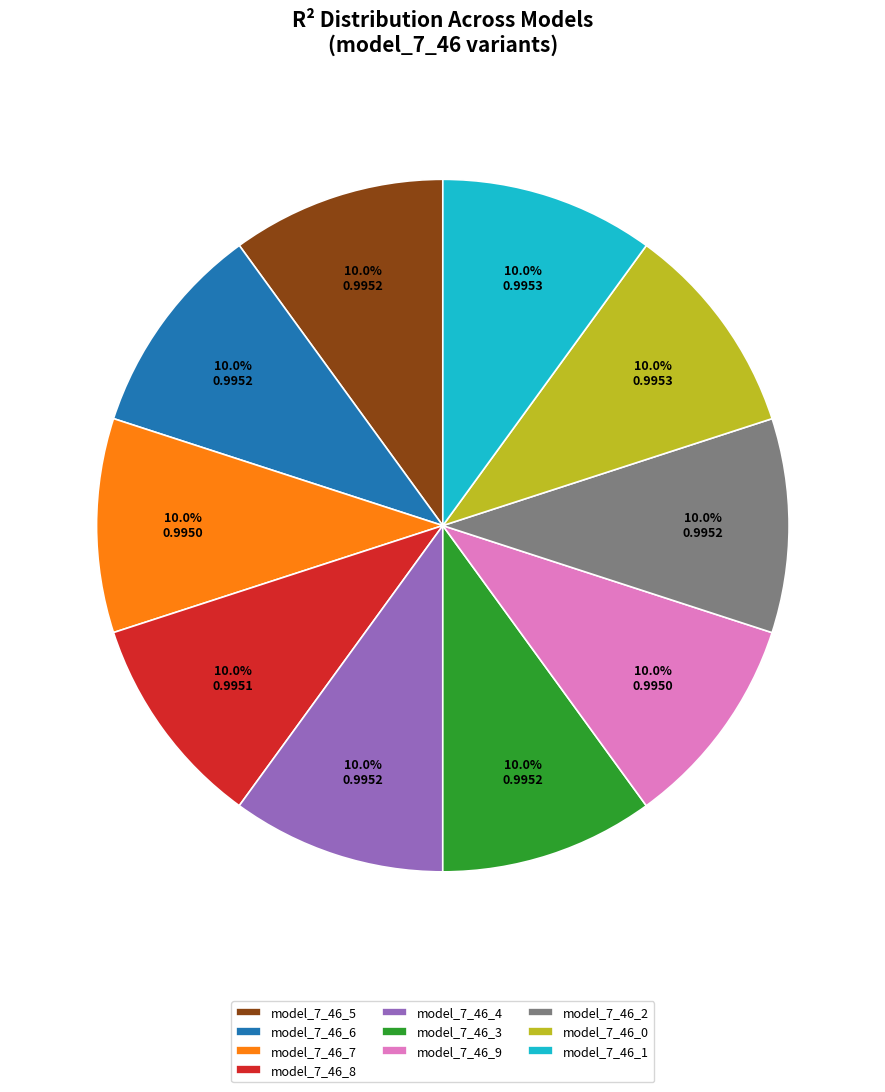

Does any single category account for the majority?

No